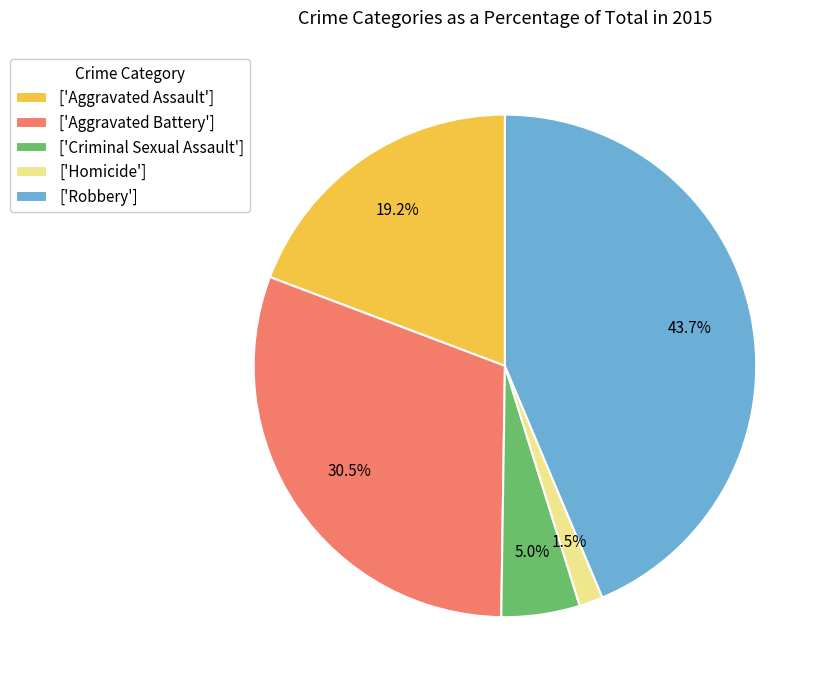

How much of the chart is everything except ['Homicide']?

98.5%